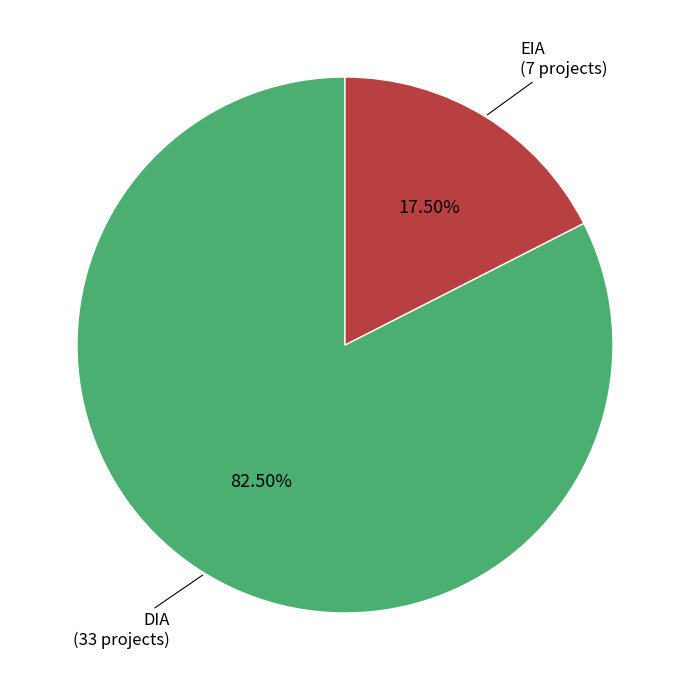

Is there a majority slice in this chart?

Yes